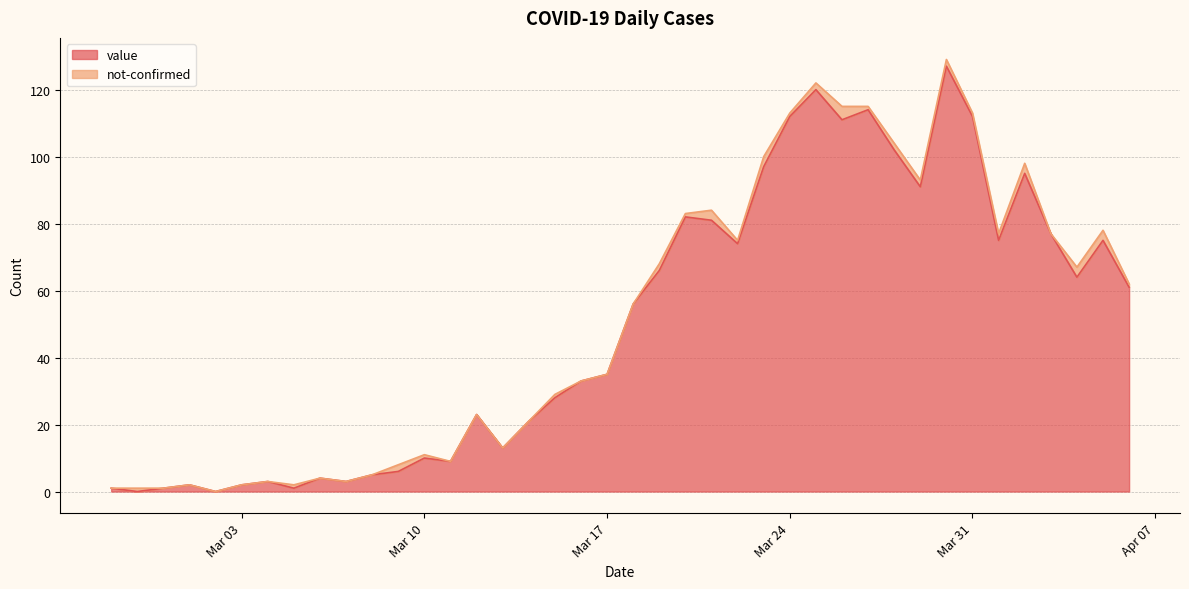

Is it true that the value at 2020-03-29 is 58?

False